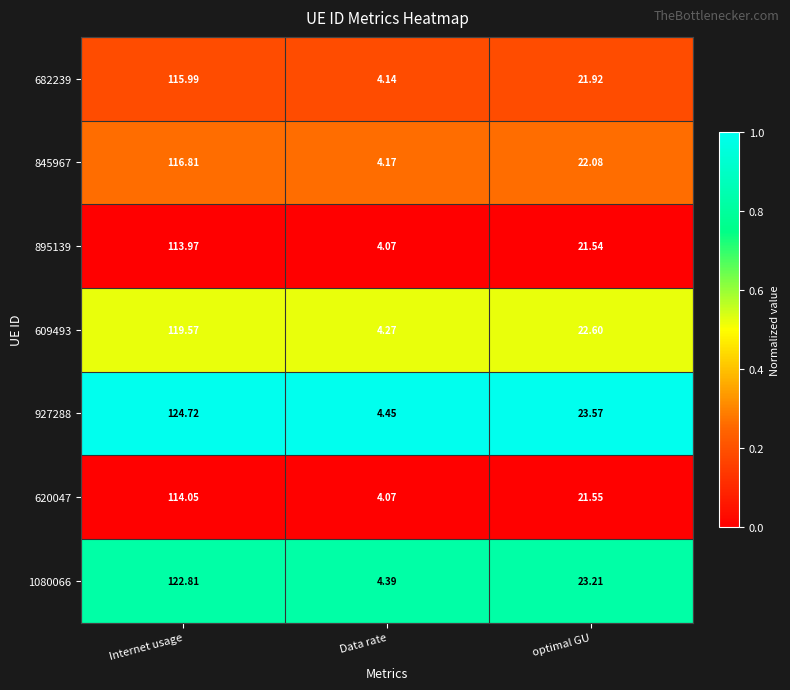

At which label does 609493 first exceed 22?

Internet usage